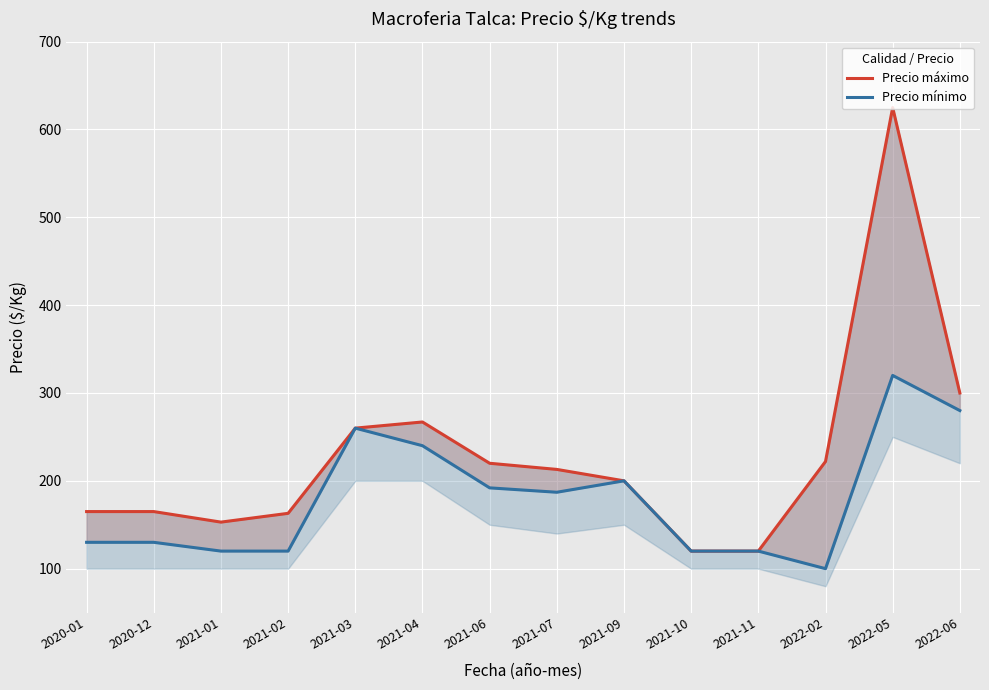

What is the smallest value displayed?

100